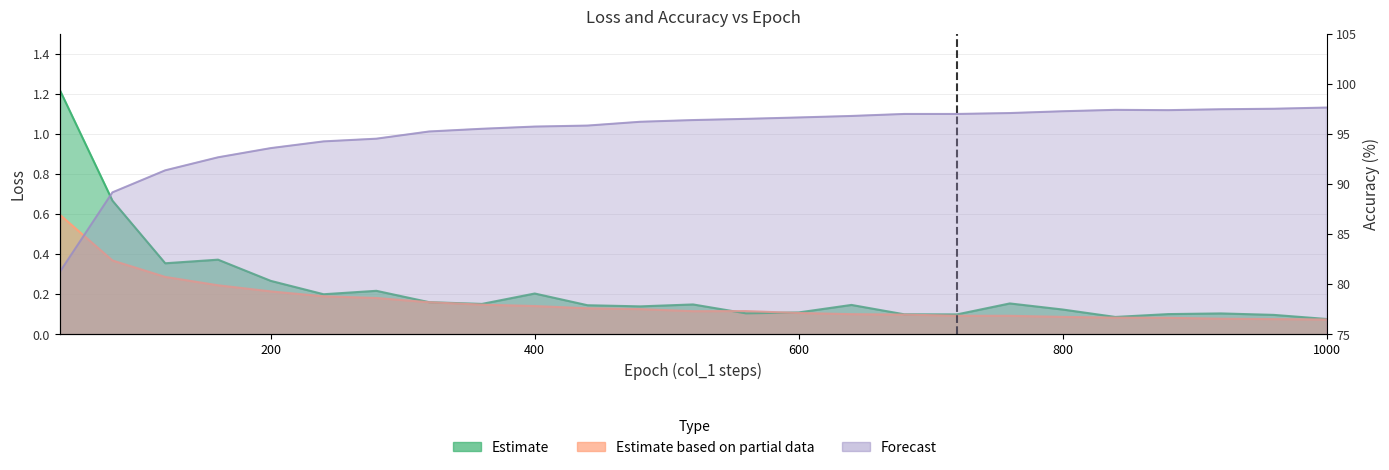

What is the difference between the second highest and second lowest values in the col_2 series?

0.6